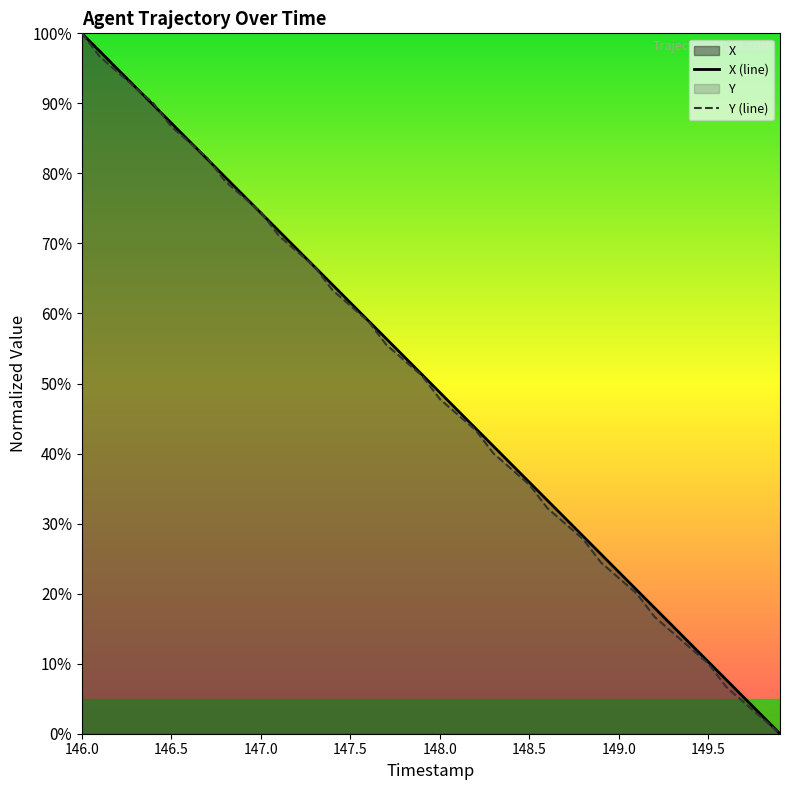

True or false: Y (line) has more than 0 interior local peaks.

False